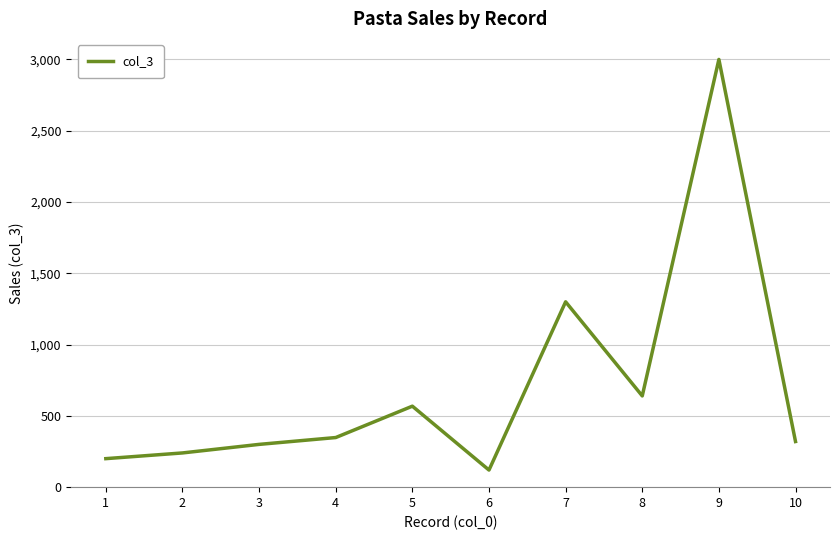

What is the difference between the maximum and minimum values?

2880